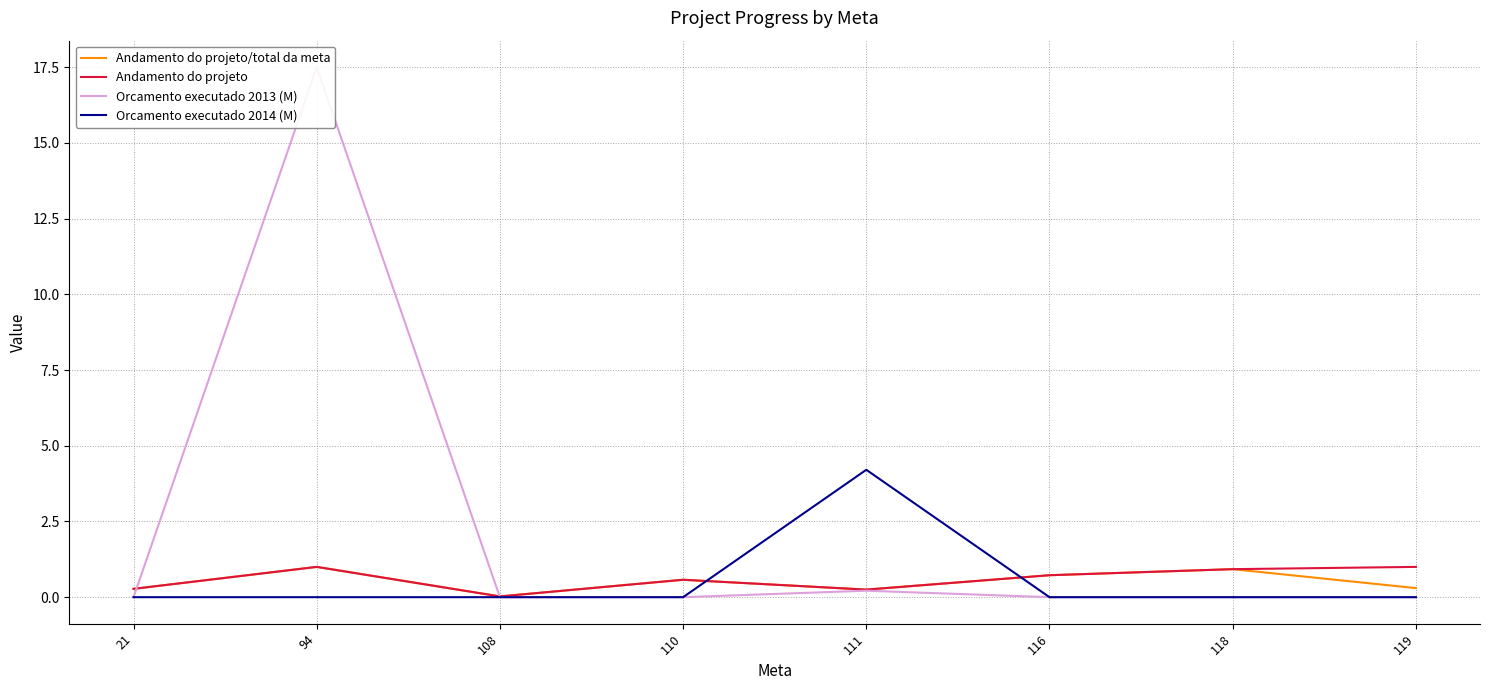

List the series in order of their peak value, lowest first.

Andamento do projeto/total da meta, Andamento do projeto, Orcamento executado 2014 (M), Orcamento executado 2013 (M)